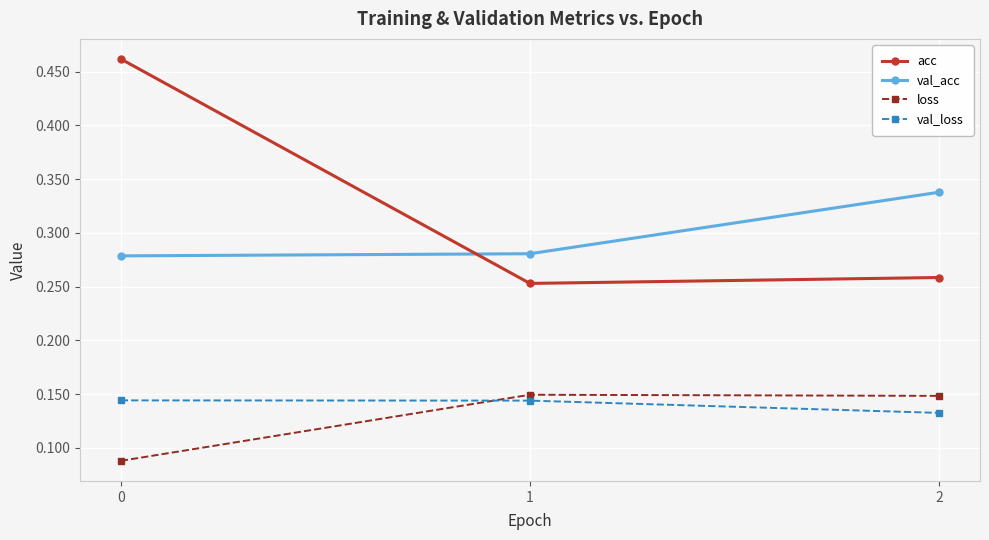

Count the acc values in the range 0 to 1.

3